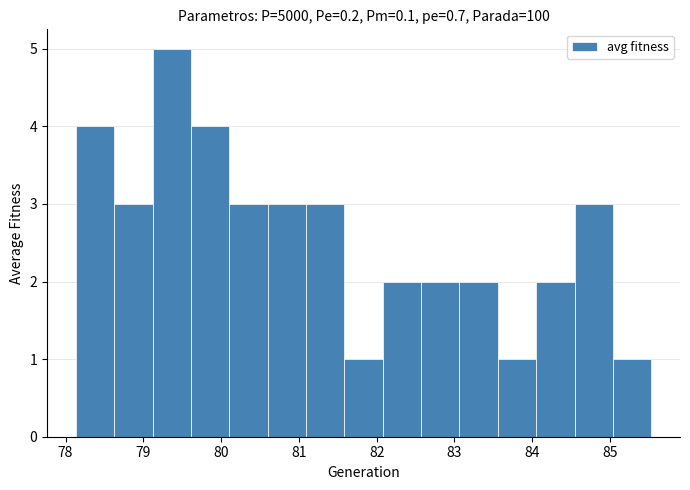

Reading left to right, list every bar in this chart as the range it spans on the x-axis followed by its height. Neither the bar edges nor the heights are printed on the chart, so give them approximately, as read against the axes.

78.1 to 78.6: 4
78.6 to 79.1: 3
79.1 to 79.6: 5
79.6 to 80.1: 4
80.1 to 80.6: 3
80.6 to 81.1: 3
81.1 to 81.6: 3
81.6 to 82.1: 1
82.1 to 82.6: 2
82.6 to 83.1: 2
83.1 to 83.6: 2
83.6 to 84.0: 1
84.0 to 84.5: 2
84.5 to 85.0: 3
85.0 to 85.5: 1